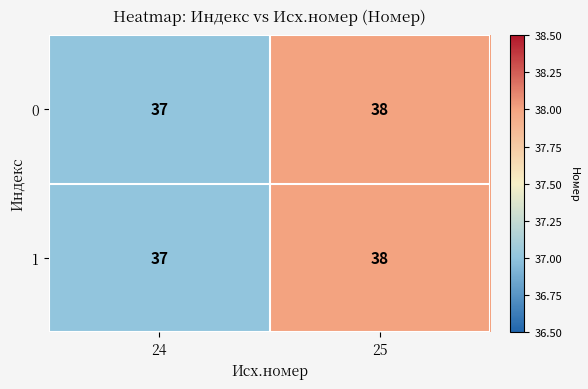

At which label is 0 closest to 37?

24